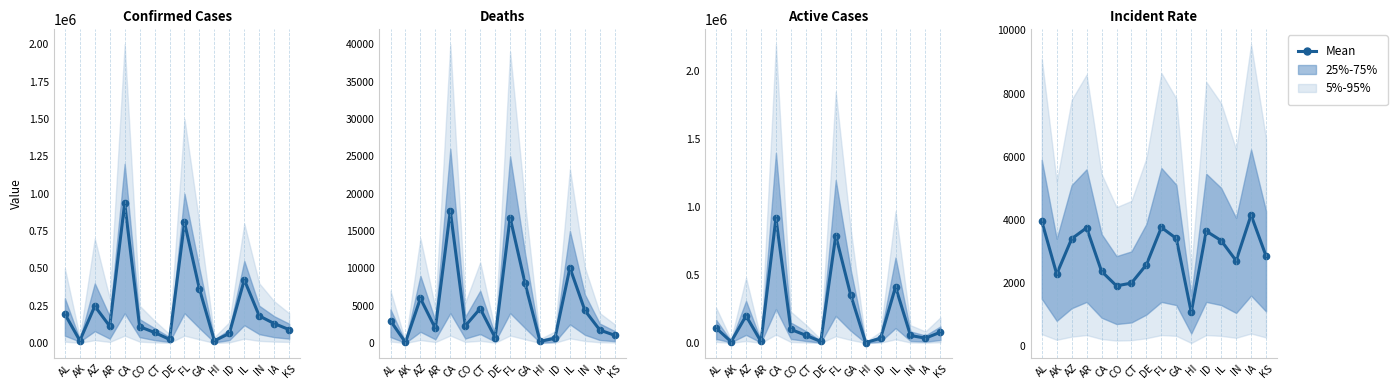

What is the ratio of the value at IN to the value at KS?

0.9